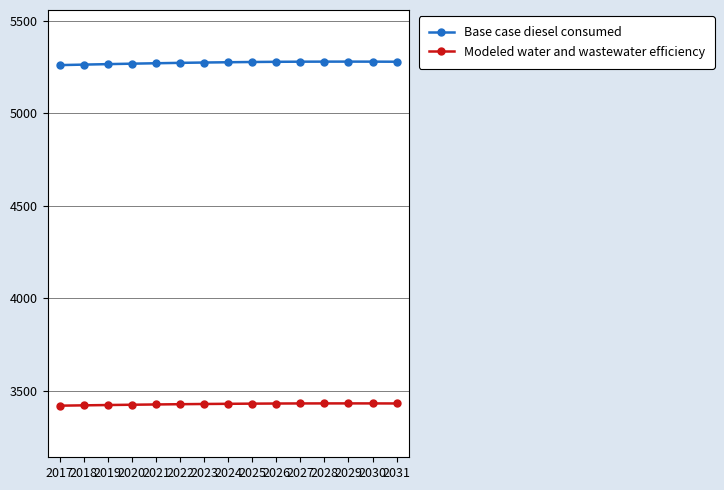

What is the average value of the Modeled water and wastewater efficiency series?

3428.5